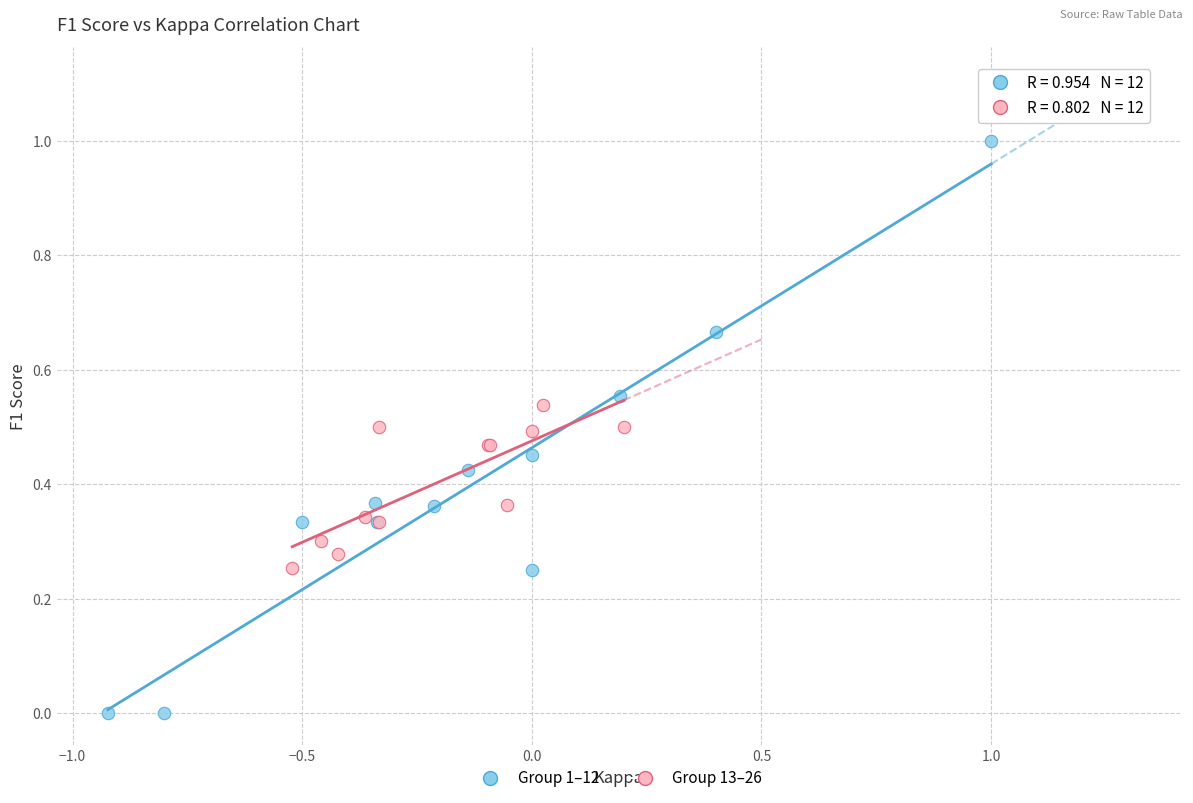

Which series contains the highest Y value?

Group 1–12